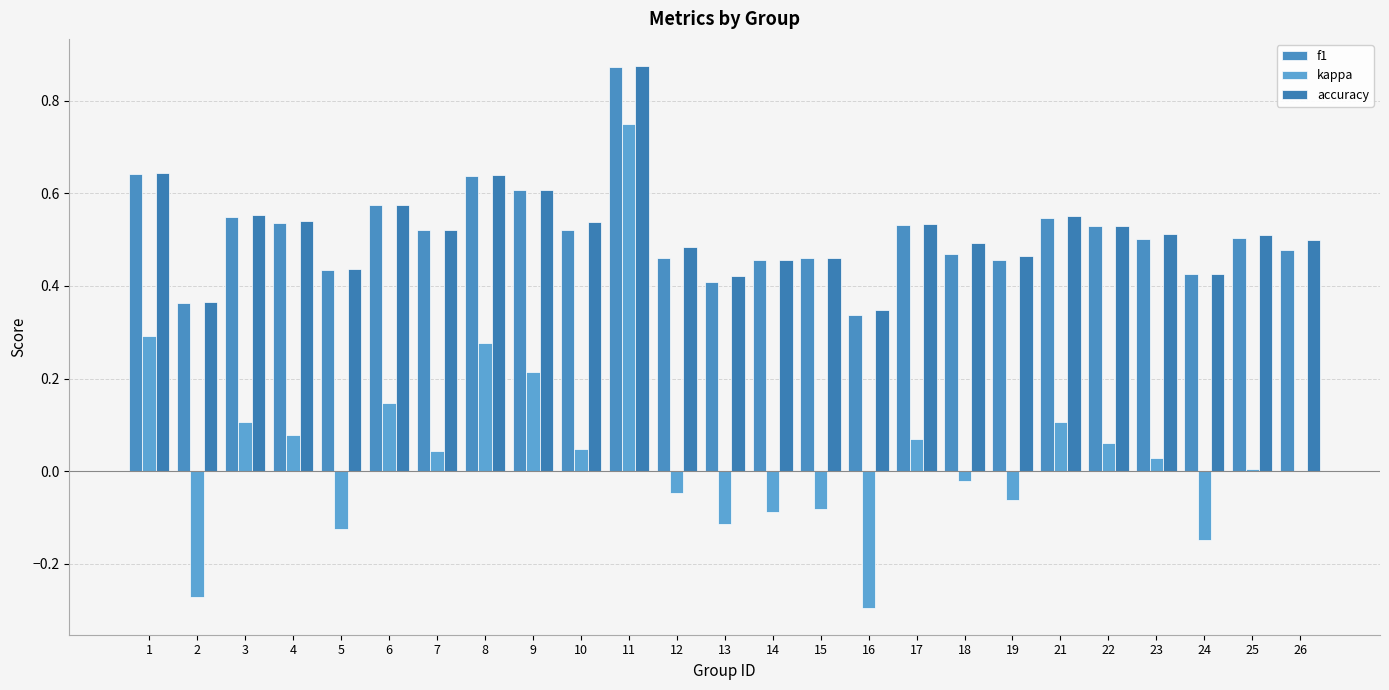

How many series are shown in this chart?

3